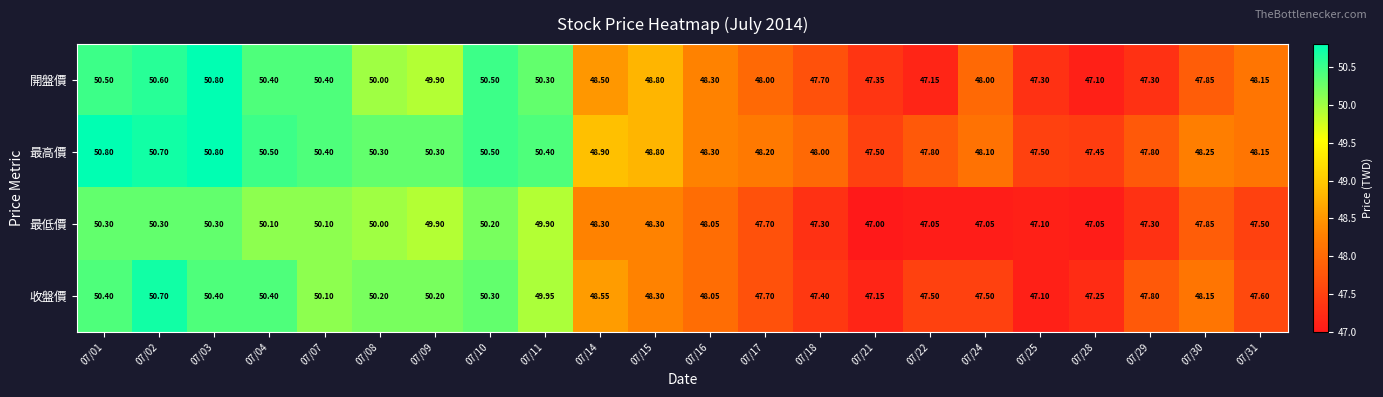

List the series in order of their overall mean, lowest first.

最低價, 收盤價, 開盤價, 最高價